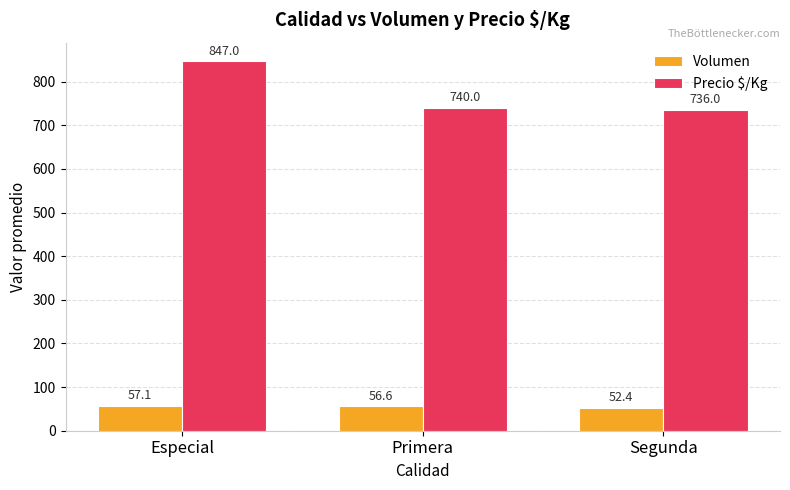

What is the difference between the maximum and minimum values in the Volumen series?

4.7